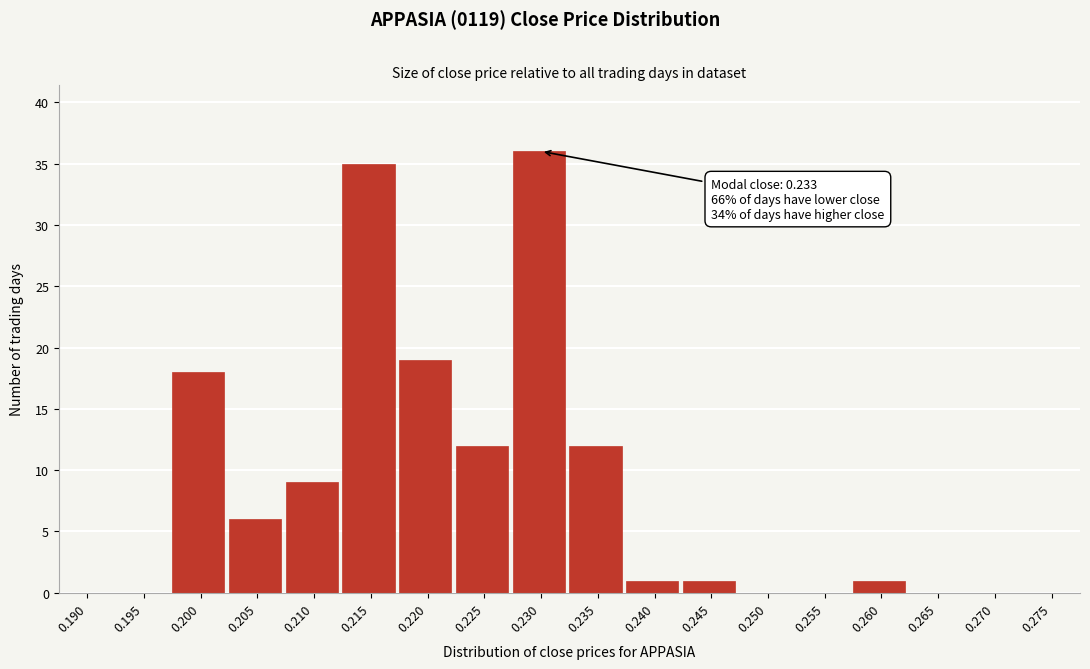

Reading left to right, list all the values displayed in this chart.

0.190=0	0.195=0	0.200=18	0.205=6	0.210=9	0.215=35	0.220=19	0.225=12	0.230=36	0.235=12	0.240=1	0.245=1	0.250=0	0.255=0	0.260=1	0.265=0	0.270=0	0.275=0